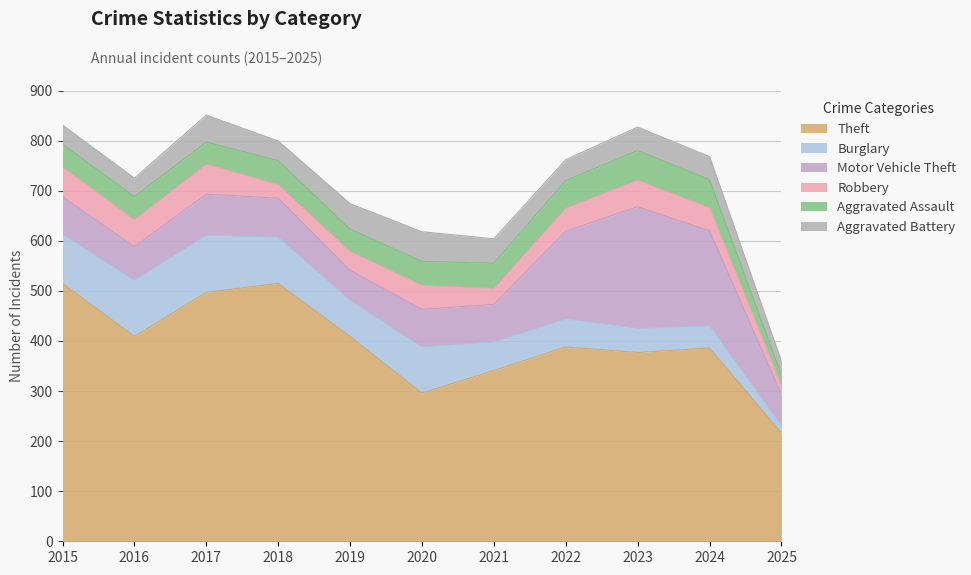

Reading left to right, list all the values displayed in this chart.

Theft: 2015=515	2016=409	2017=497	2018=515	2019=409	2020=296	2021=341	2022=388	2023=377	2024=386	2025=216
Burglary: 2015=98	2016=112	2017=114	2018=92	2019=72	2020=92	2021=57	2022=56	2023=48	2024=44	2025=15
Motor Vehicle Theft: 2015=75	2016=67	2017=82	2018=78	2019=60	2020=75	2021=75	2022=175	2023=243	2024=190	2025=62
Robbery: 2015=59	2016=54	2017=60	2018=27	2019=38	2020=48	2021=32	2022=46	2023=53	2024=46	2025=18
Aggravated Assault: 2015=46	2016=46	2017=44	2018=48	2019=44	2020=48	2021=50	2022=55	2023=59	2024=56	2025=21
Aggravated Battery: 2015=38	2016=37	2017=54	2018=39	2019=51	2020=59	2021=49	2022=42	2023=47	2024=46	2025=27